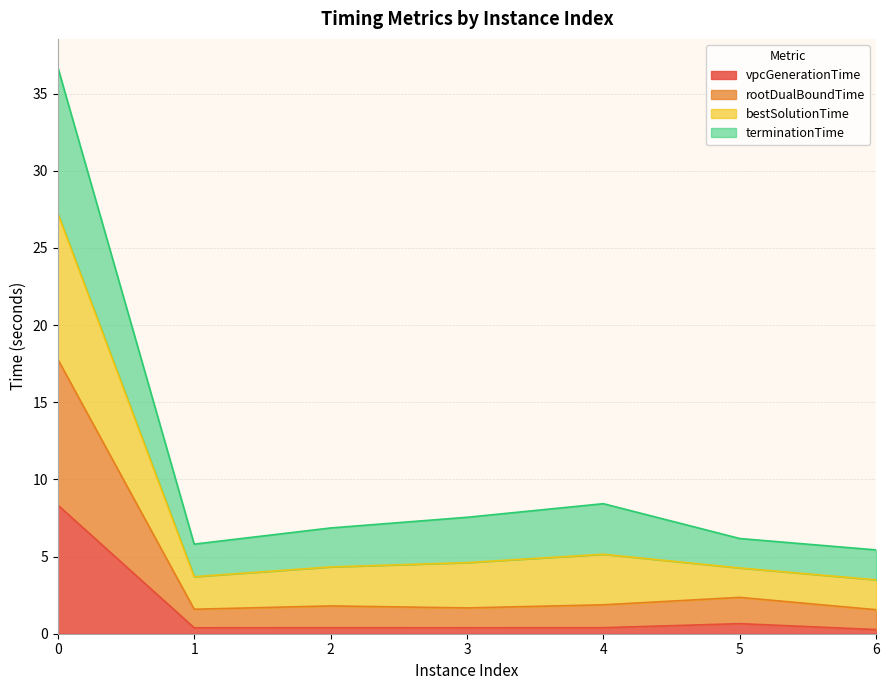

What is the maximum value for vpcGenerationTime?

8.3